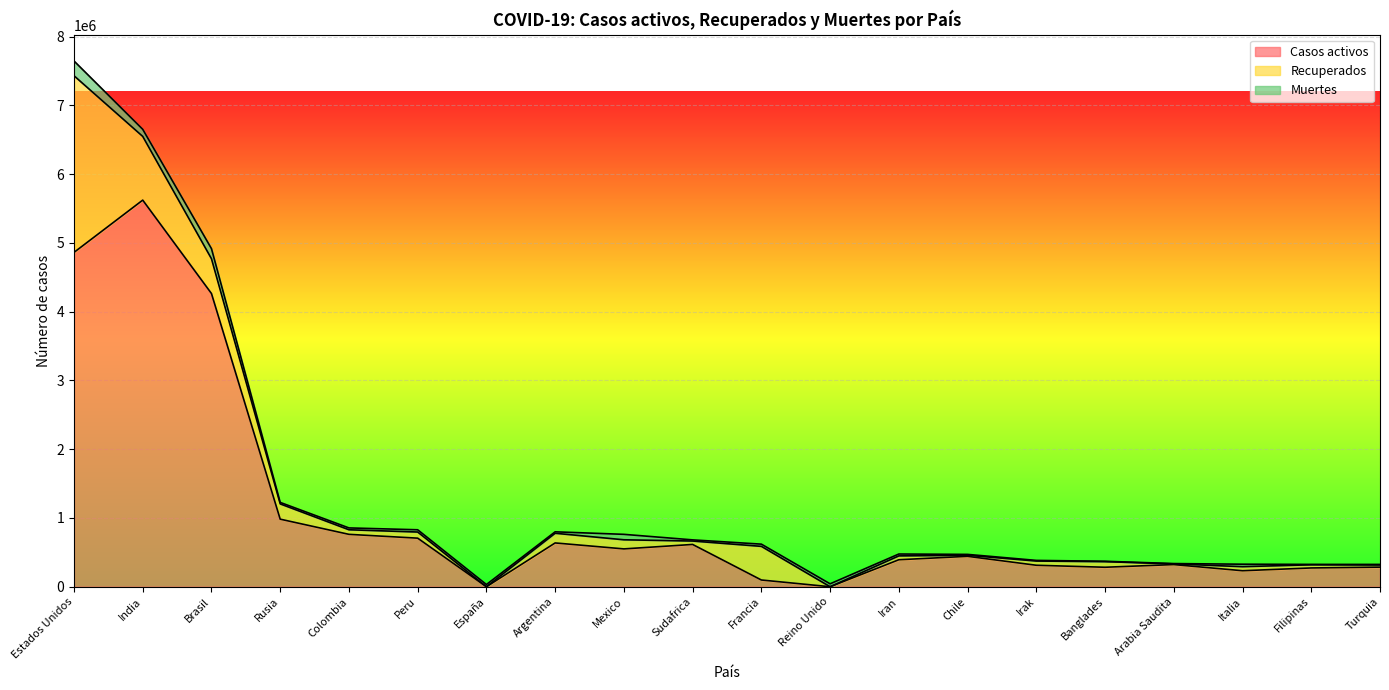

True or false: Muertes and Recuperados cross at least once.

True